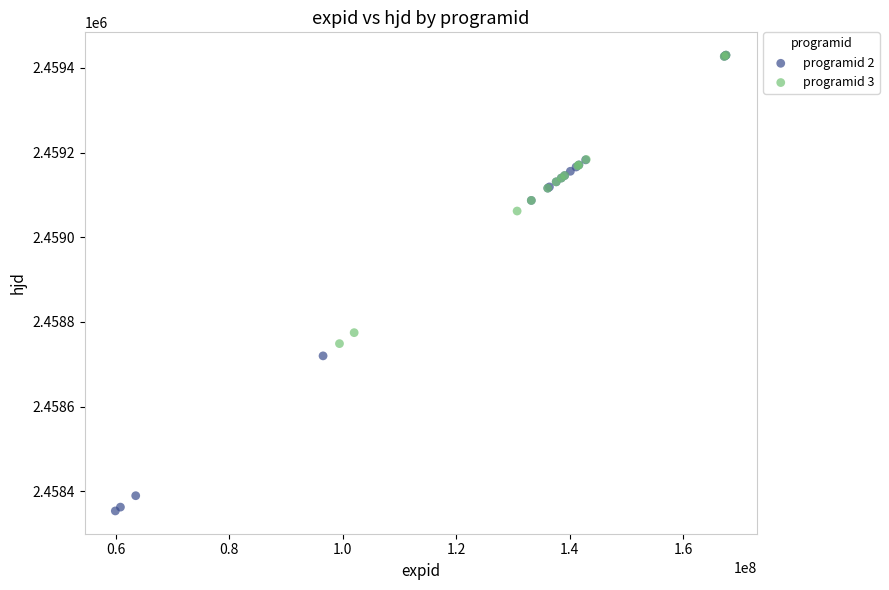

Which series reaches the minimum Y coordinate?

programid 2